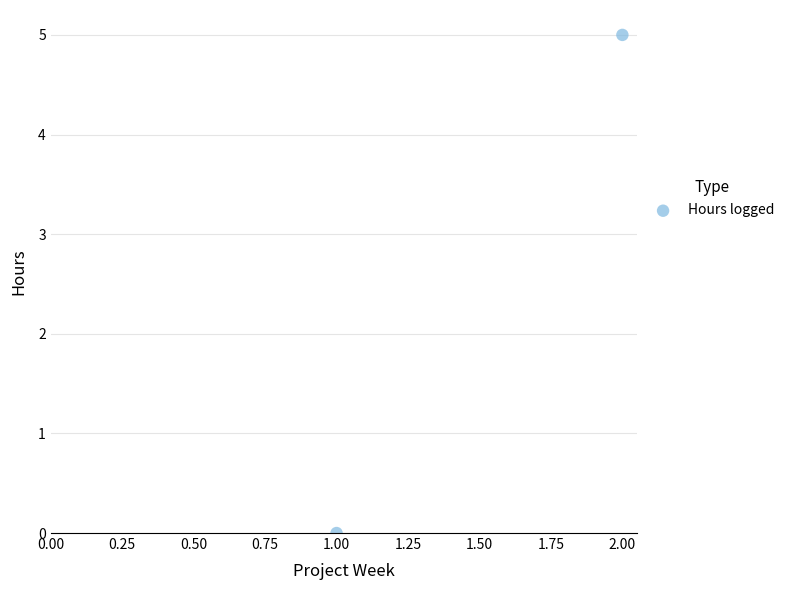

List the coordinates of all points as (X, Y) pairs, reading left to right.

(1, 0)  (2, 5)